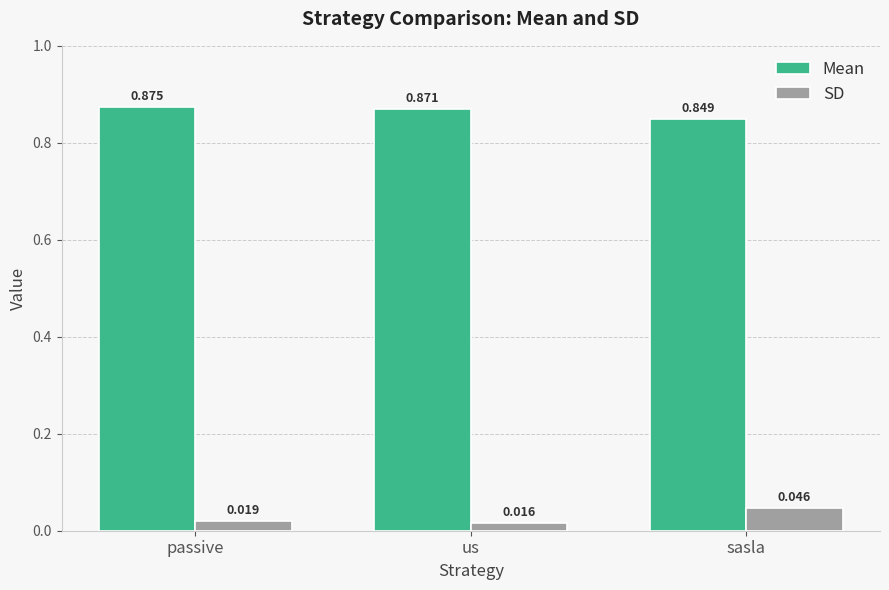

How many SD values are between 0 and 1?

3